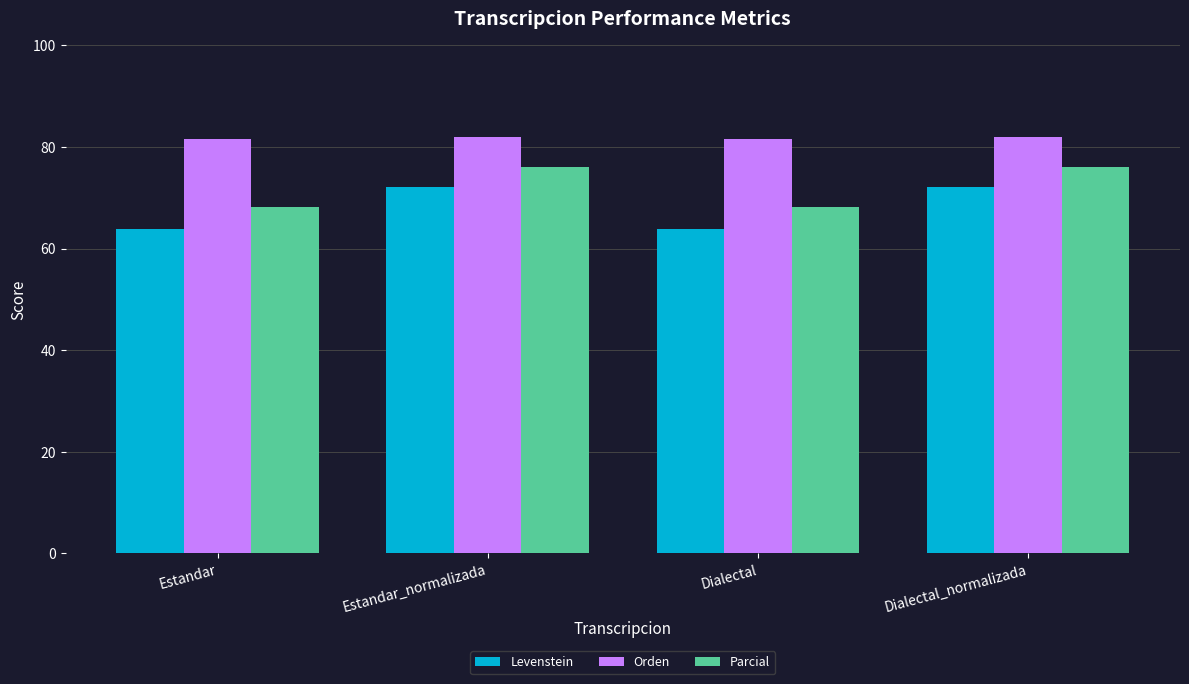

Which series has the largest total across all categories?

Orden